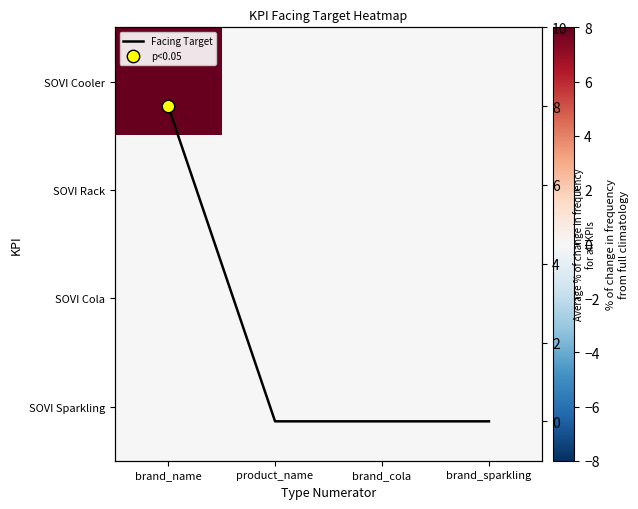

How many data points in SOVI Cooler are above 0?

1